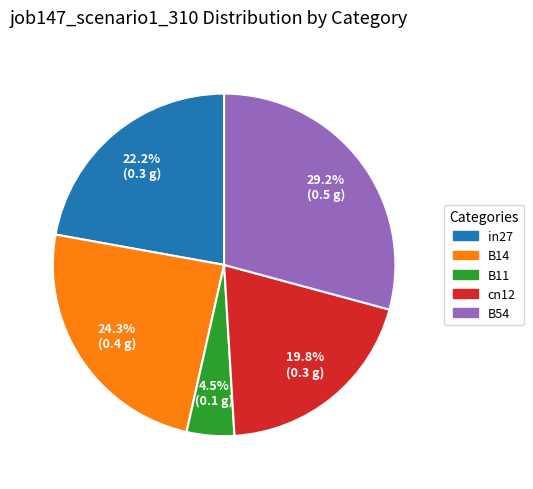

To the nearest percent, what portion does B54 represent?

29%